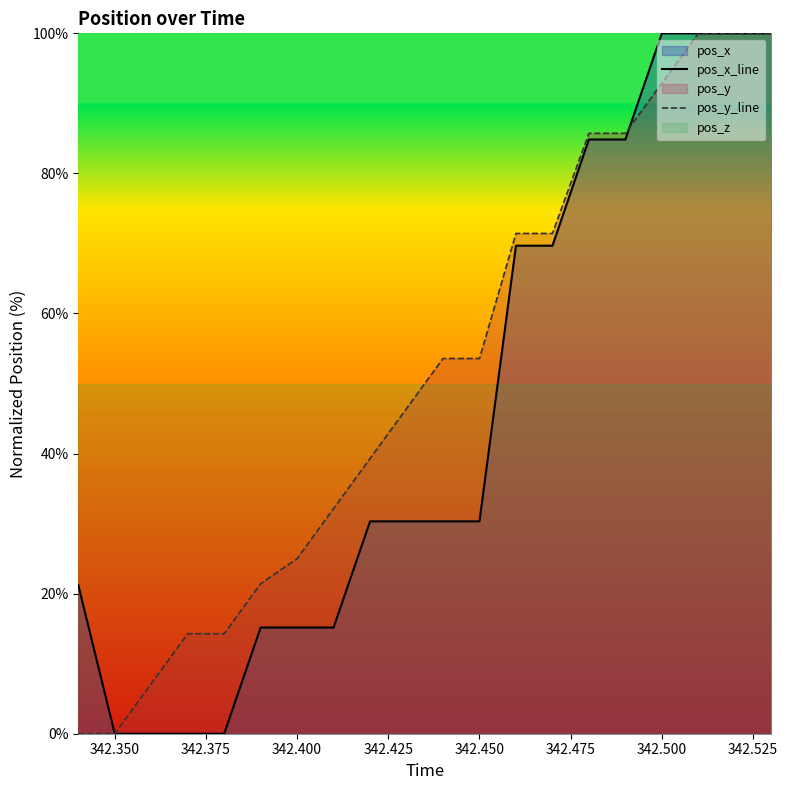

What is the highest value of the pos_y_line series?

100.0